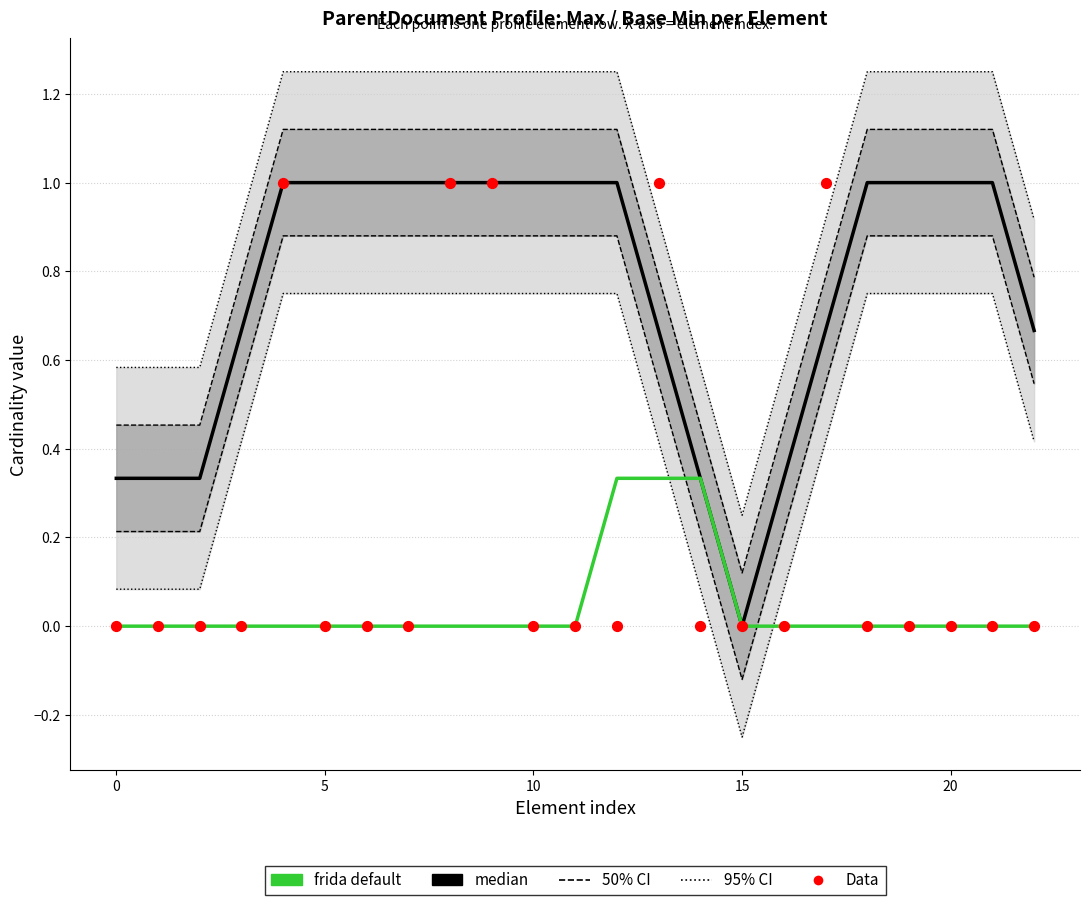

Which series has the largest total across all categories?

median